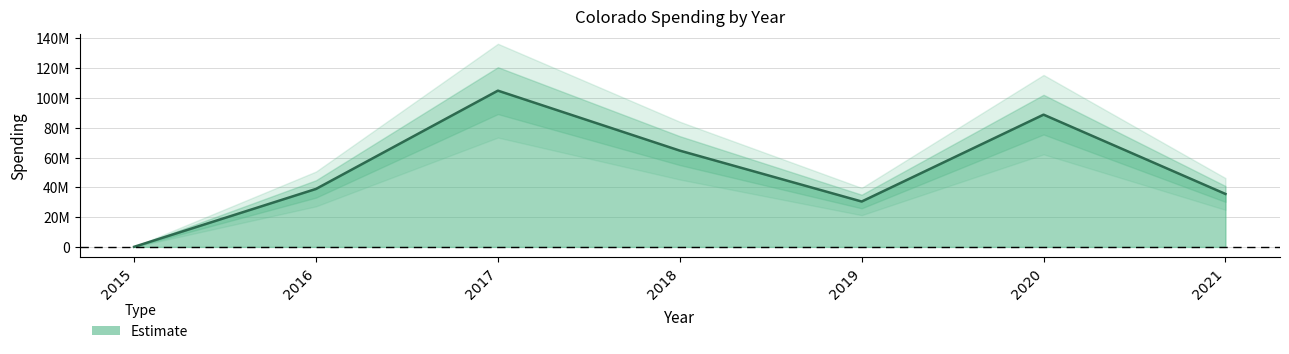

What is the average value?

51921416